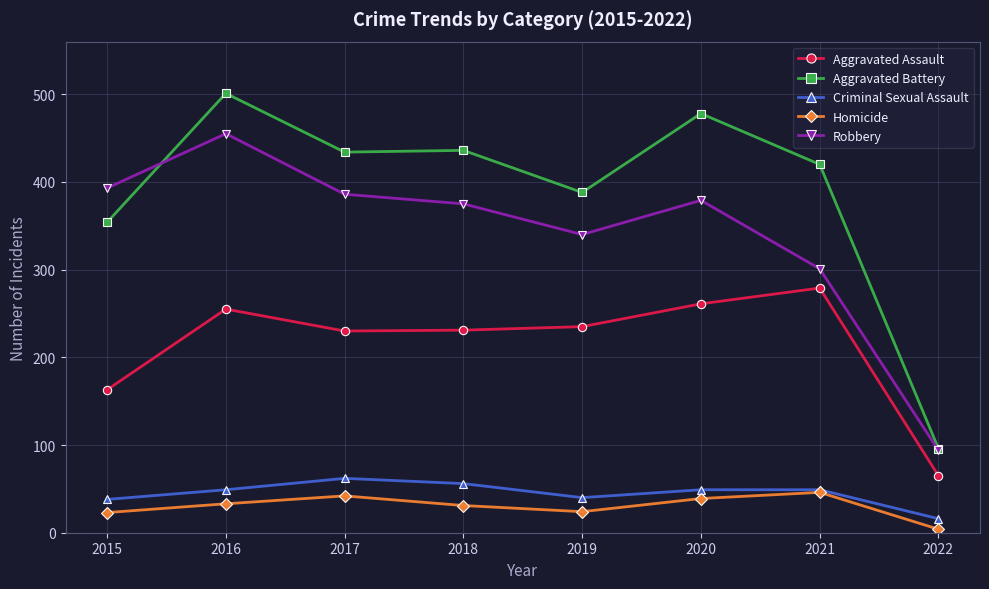

Between 2015 and 2020, which series saw the biggest shift?

Aggravated Battery